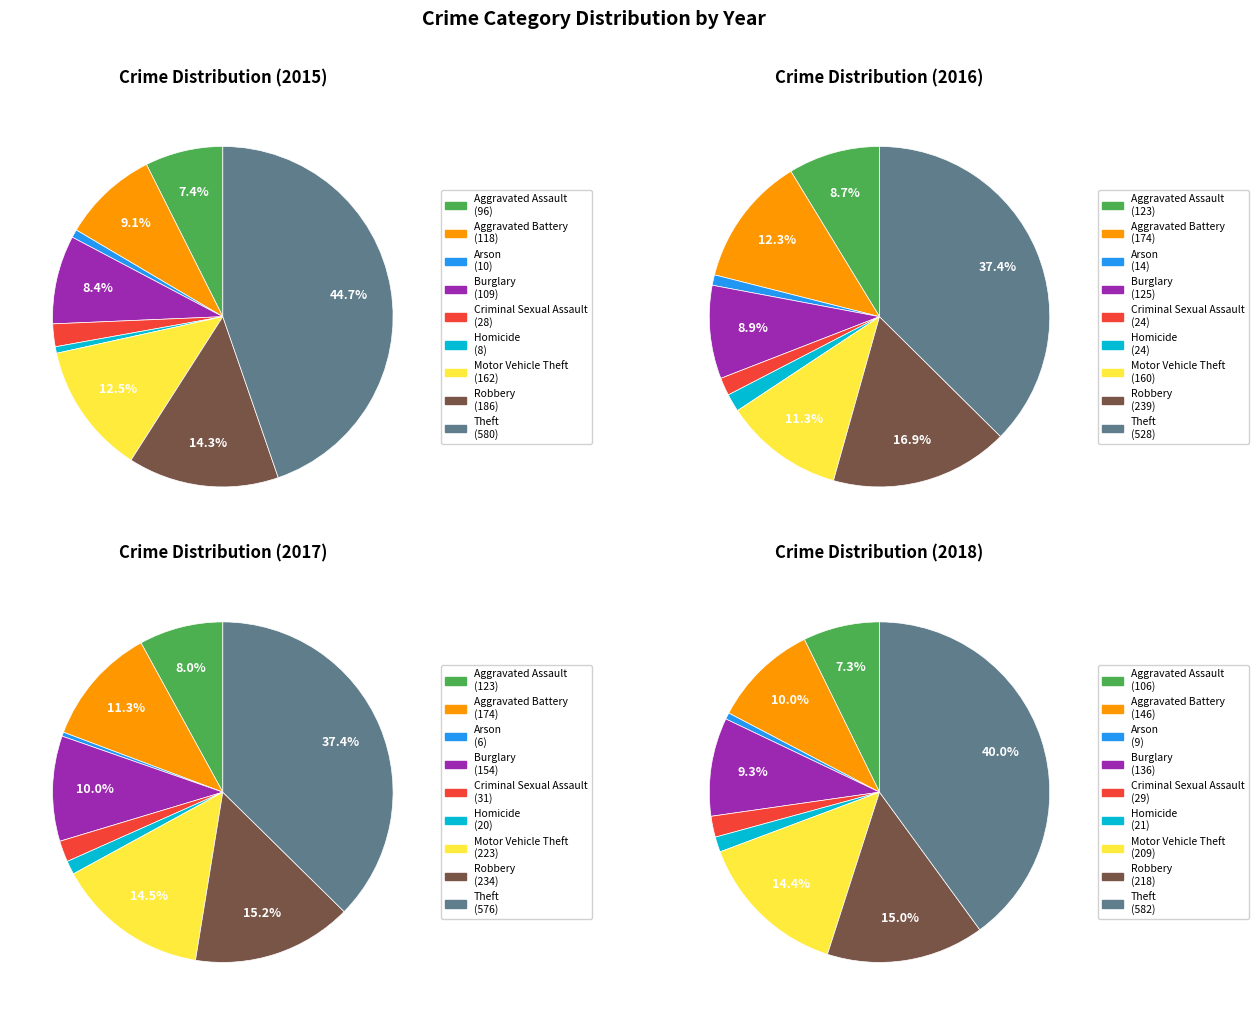

To the nearest percent, what is the difference between the largest and smallest slice percentages?

44%